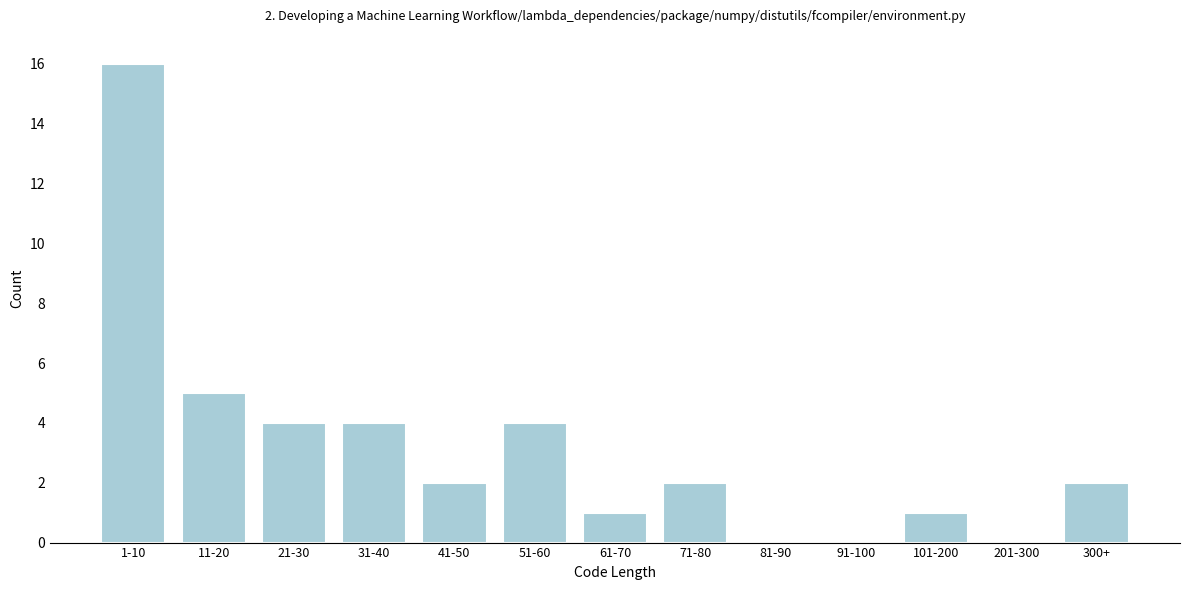

What is the ratio of the value at 31-40 to the value at 71-80?

2.0